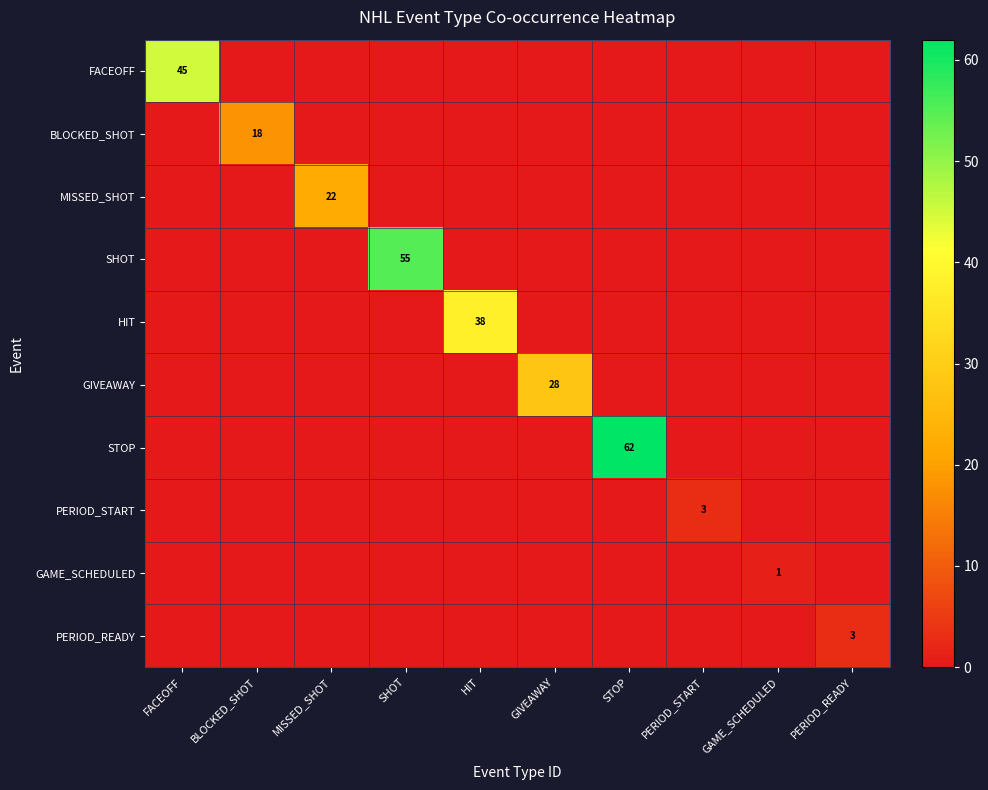

What is the difference between the highest and lowest values at SHOT?

55